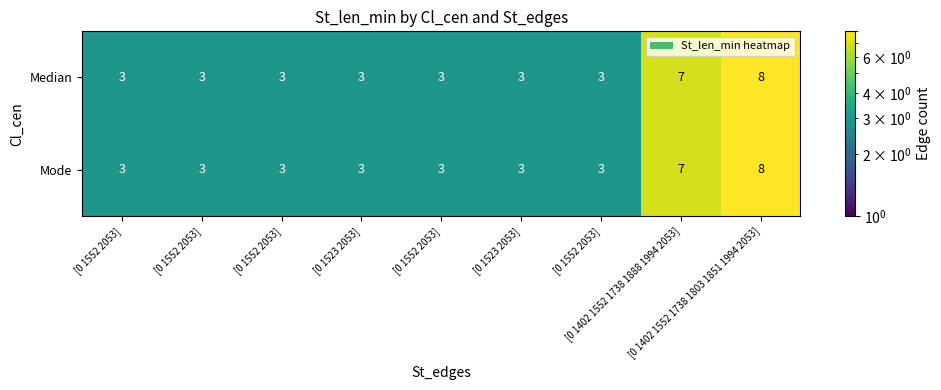

List the series in order of their peak value, highest first.

Median, Mode